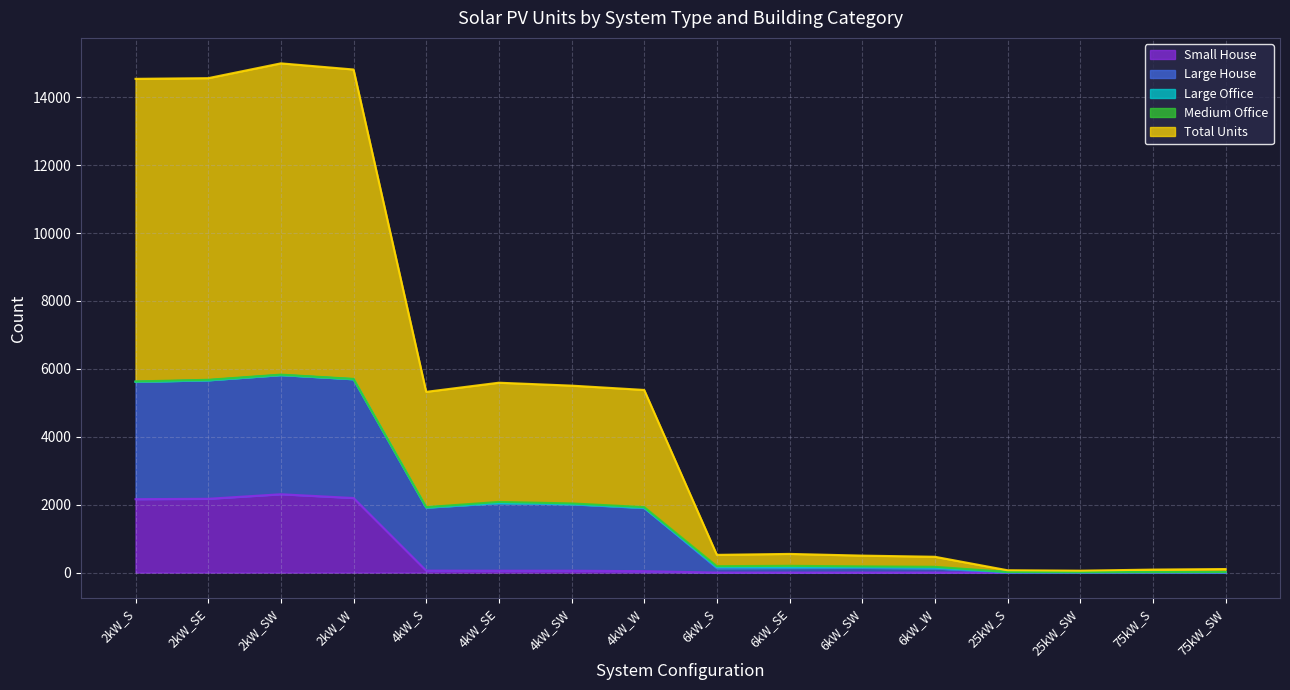

Which category has the highest value across all series?

2kW_SW